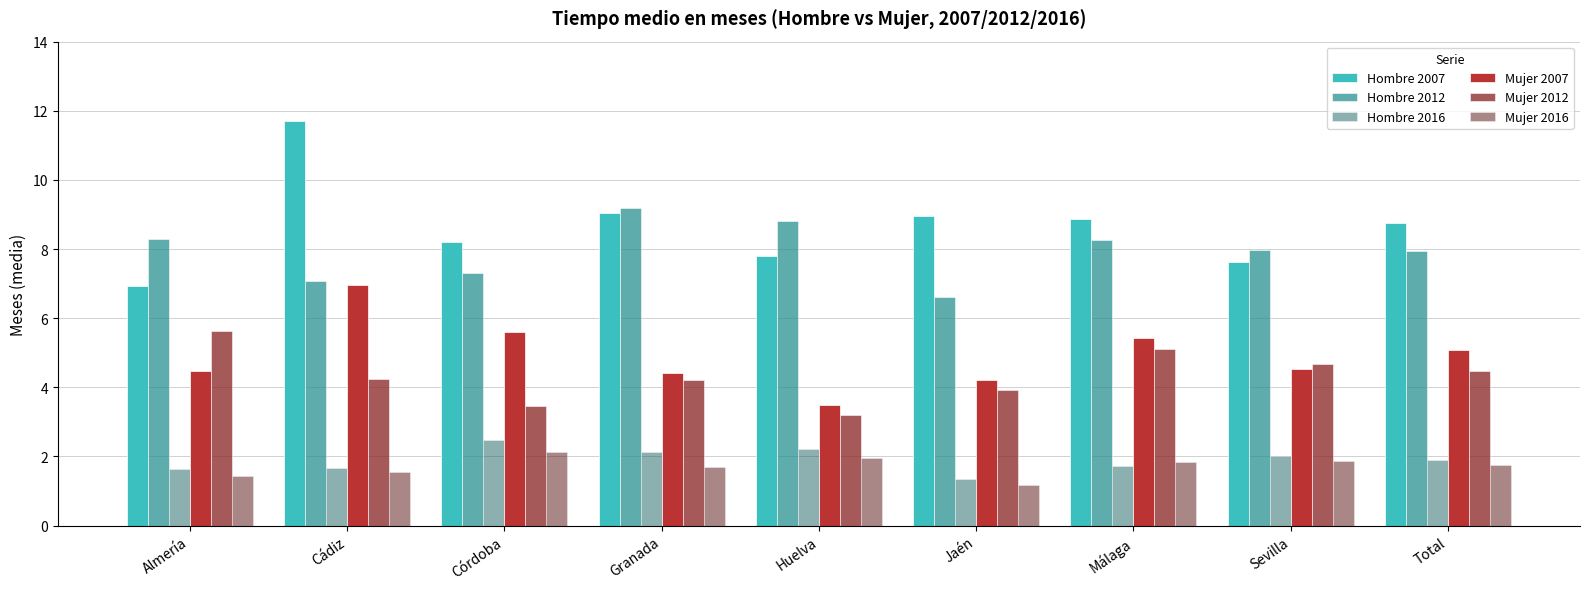

The value of Mujer 2016 at Córdoba is 2.1. True or false?

True